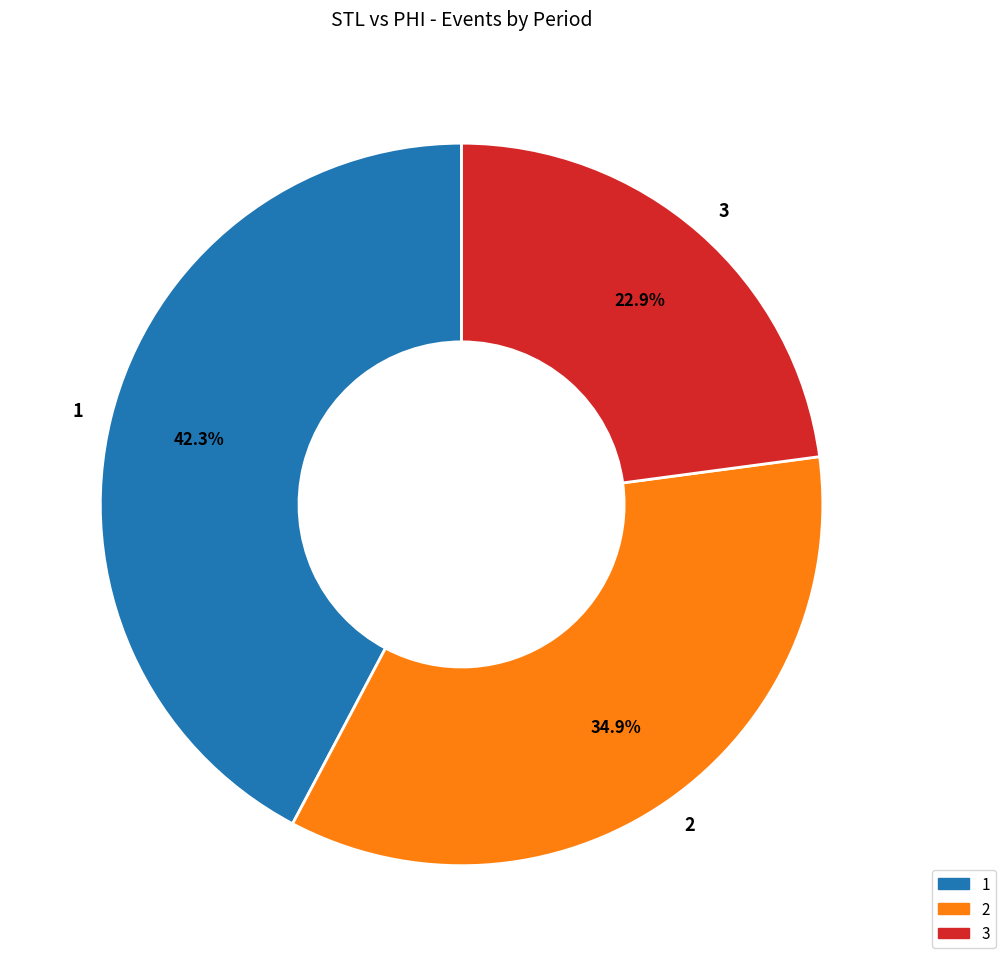

Which category has the biggest portion of the pie?

1